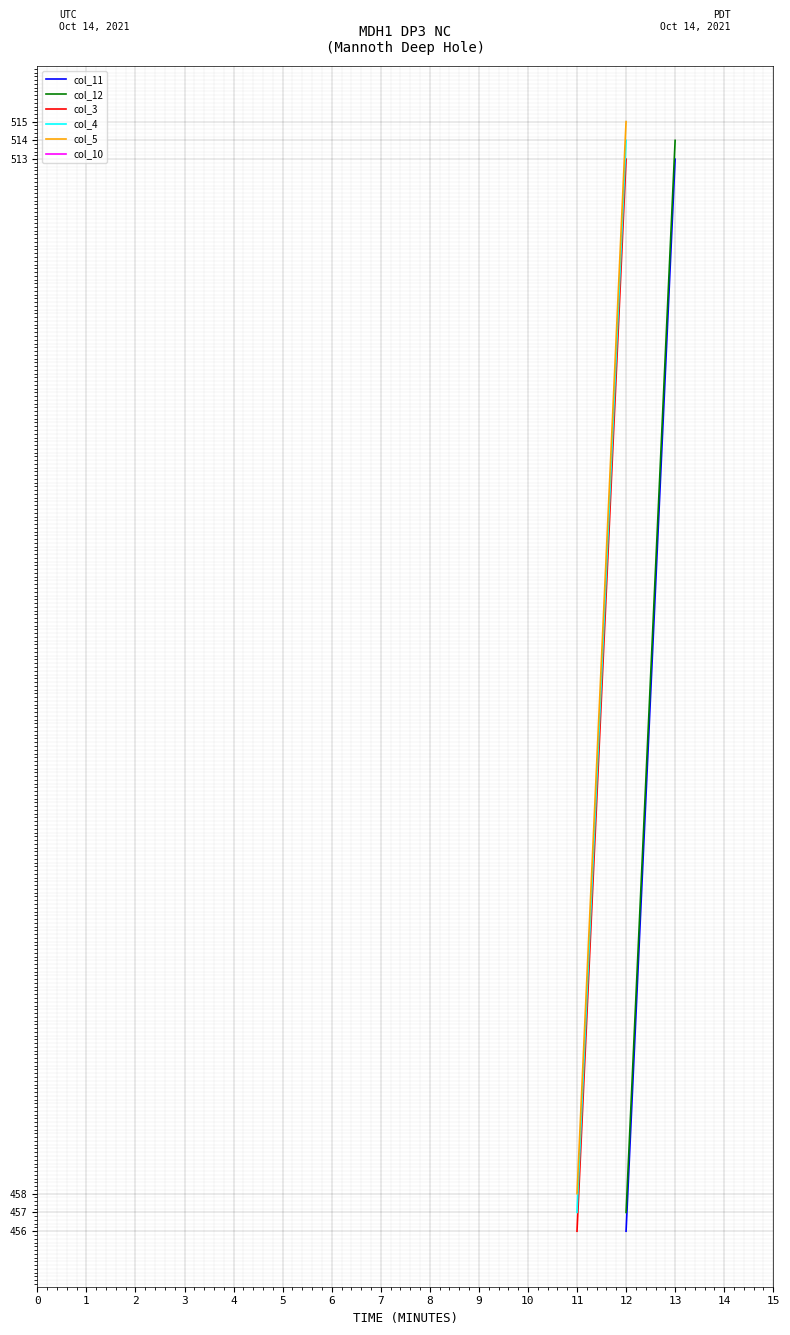

List the series in order of their overall mean, lowest first.

col_11, col_12, col_3, col_4, col_5, col_10